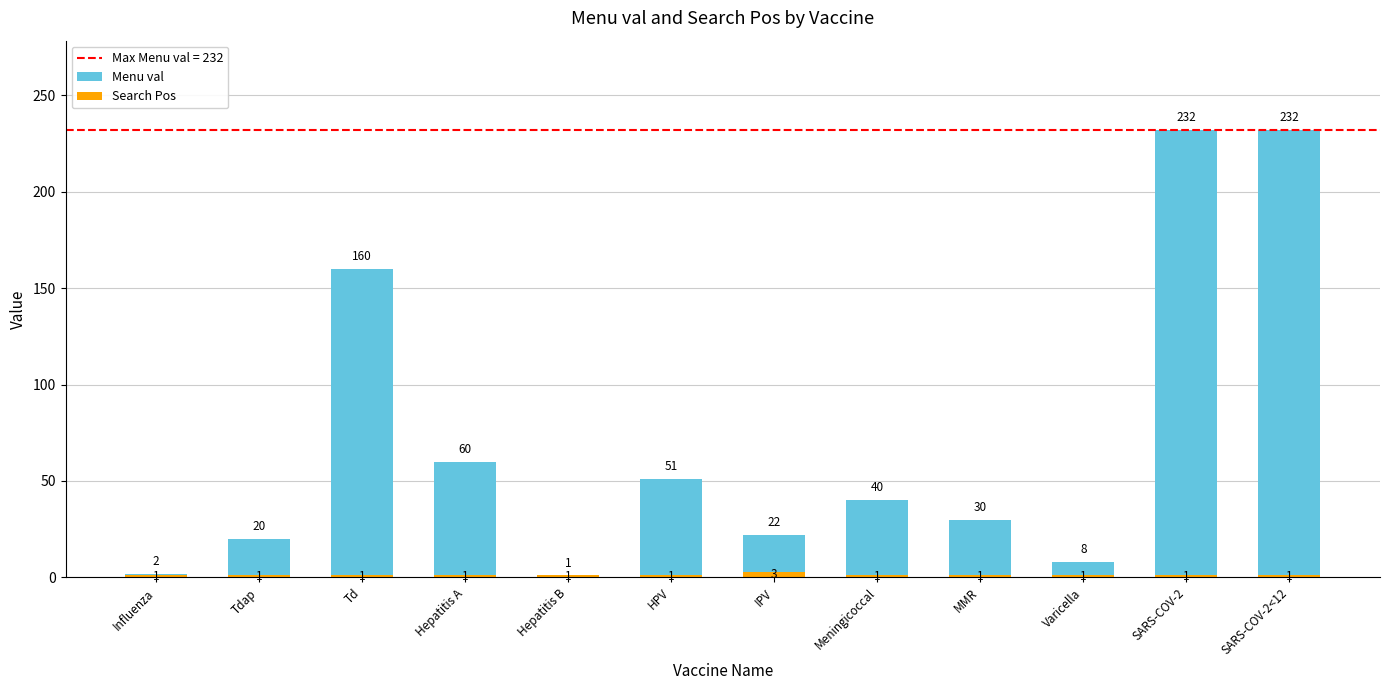

Rank the series by their maximum value, from highest to lowest.

Menu val, Search Pos